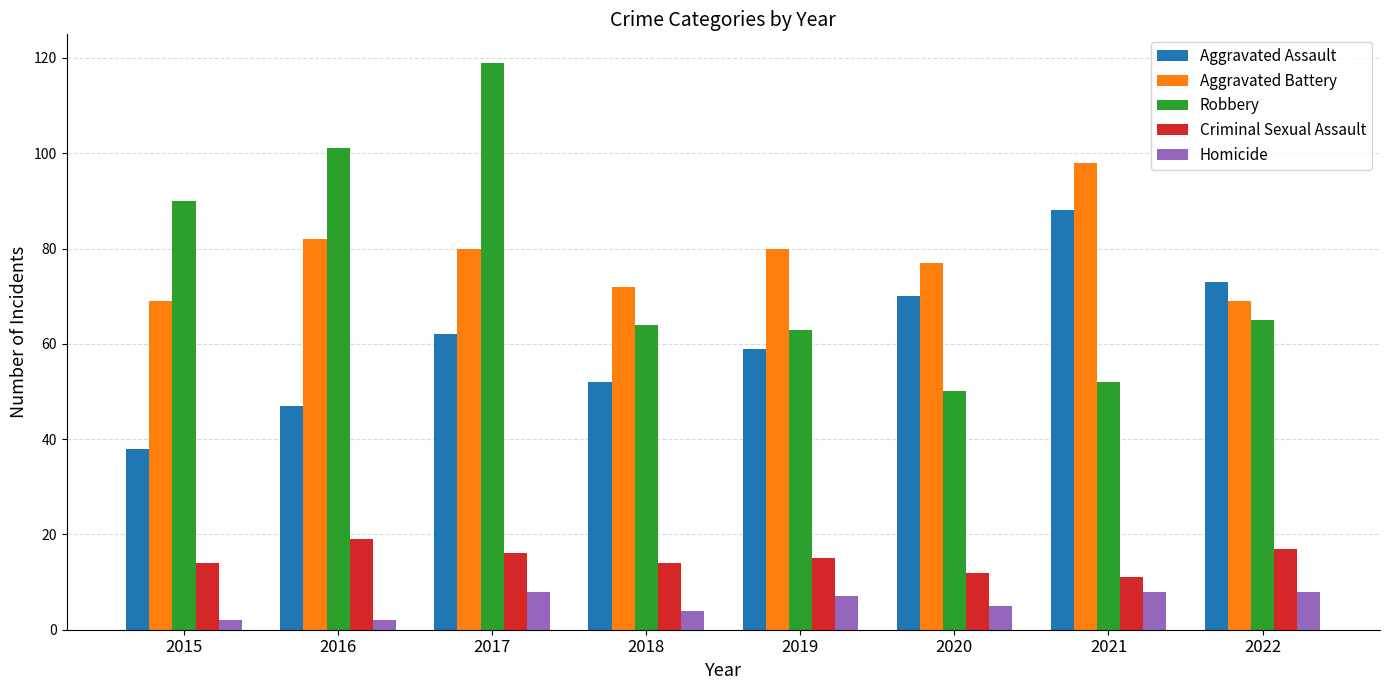

How many values in the Robbery series are below 65?

4